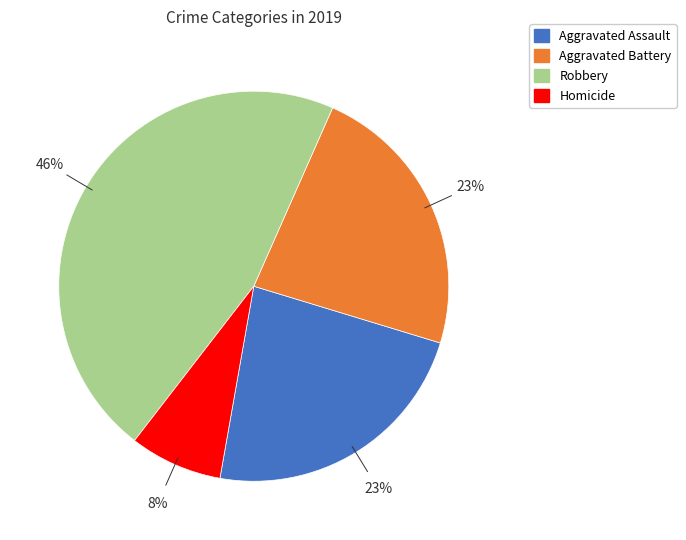

Which slice is the largest?

Robbery